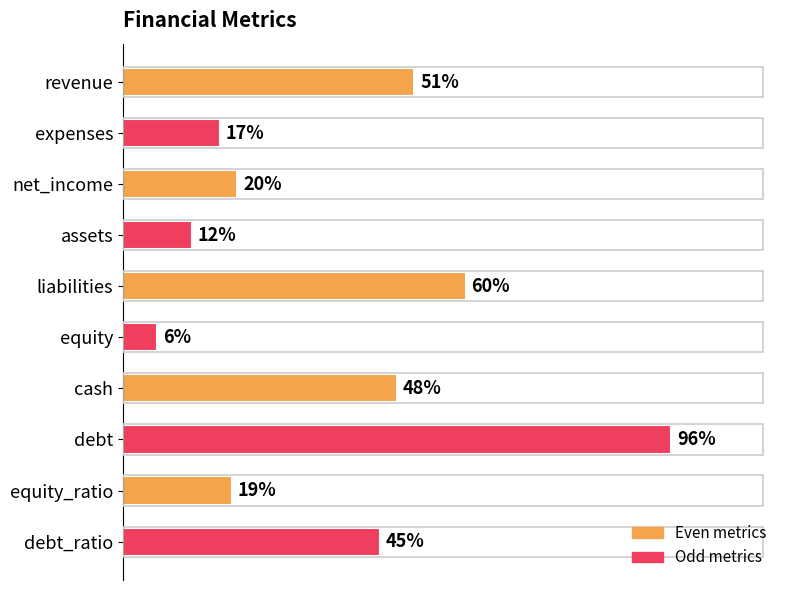

Between equity_ratio and expenses, which is larger?

equity_ratio